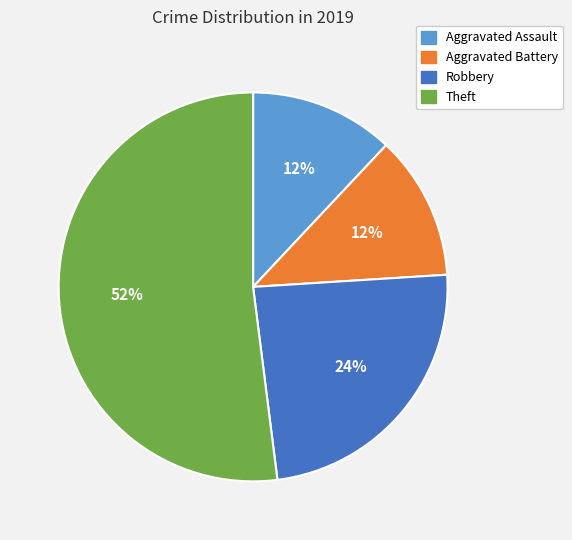

Is it true that Aggravated Battery is 12% of the pie?

True